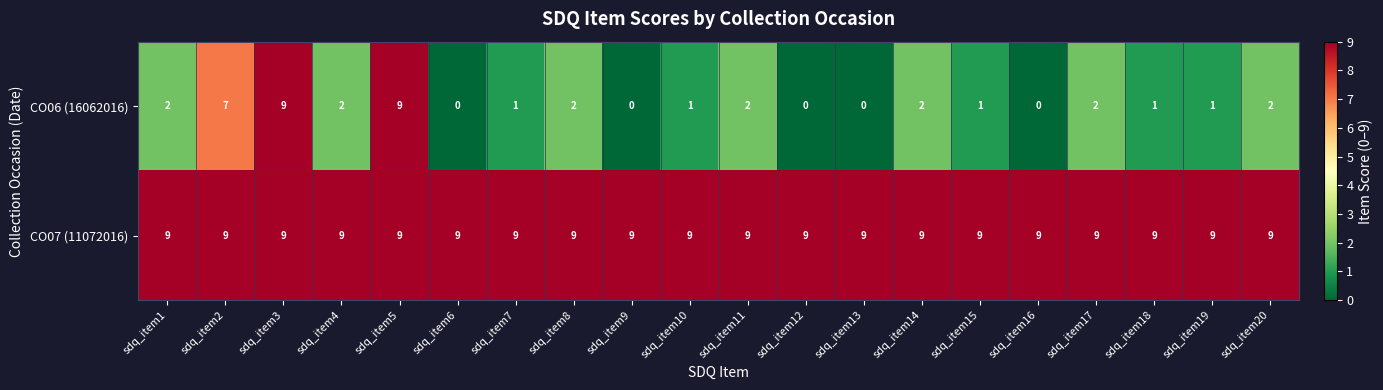

Which series has the largest range (max minus min)?

CO06 (16062016)